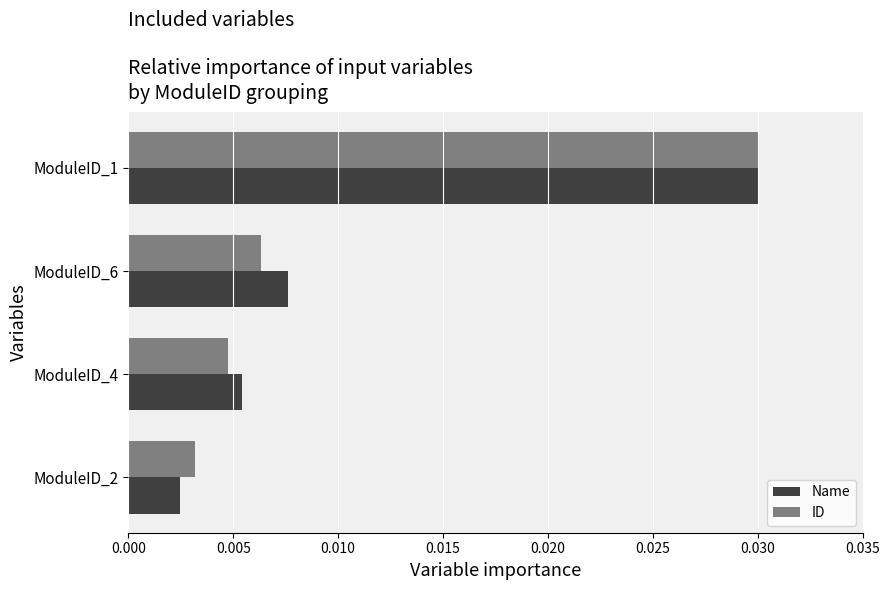

What are all the series names shown in the legend?

Name, ID